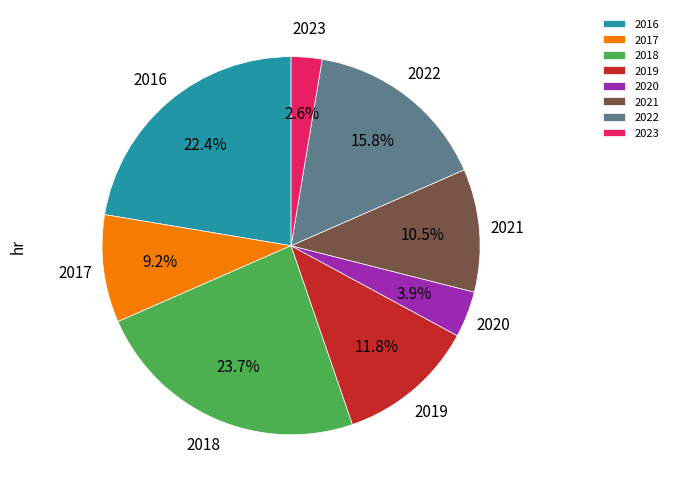

Is 2020 the majority of the pie?

No